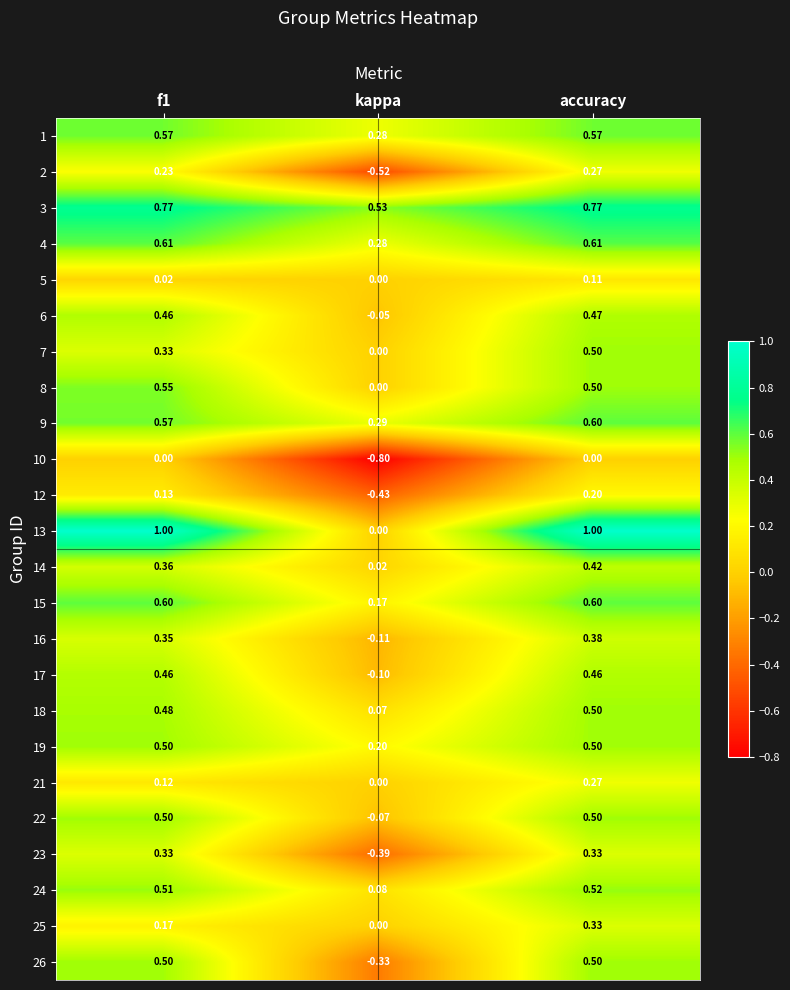

What is the smallest value displayed?

-0.8